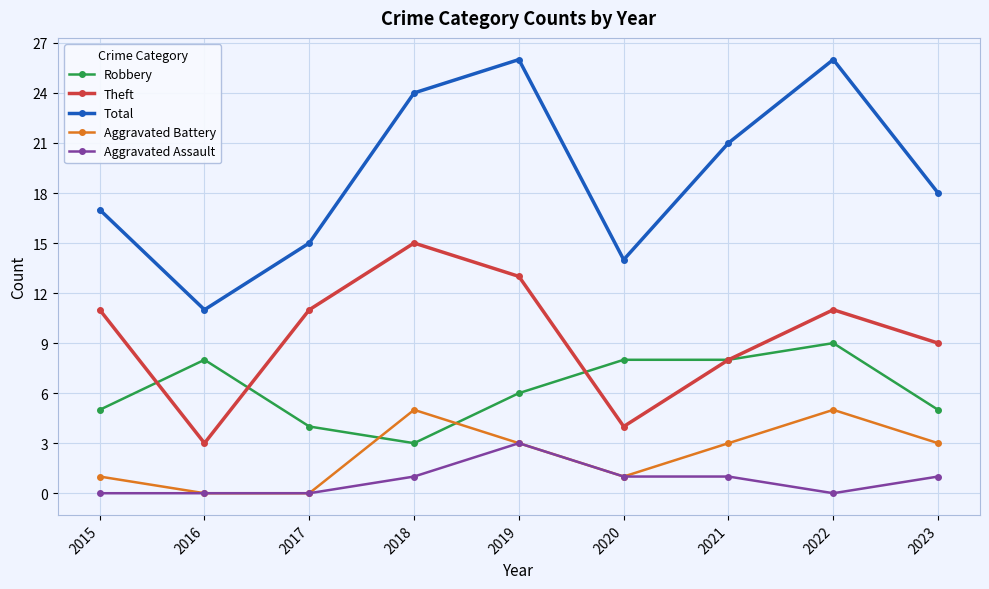

Is the value of Aggravated Assault at 2021 greater than the value of Total at 2015?

No